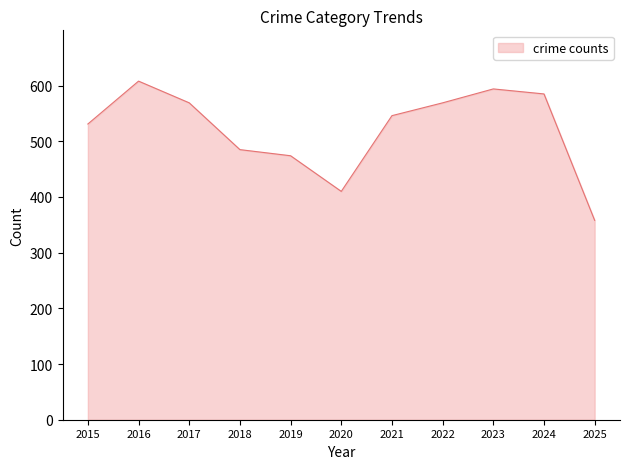

What is the approximate value at 2019?

474